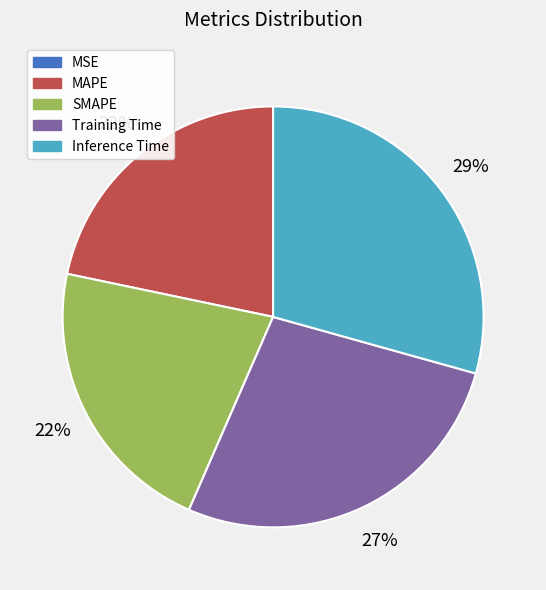

To the nearest percent, what portion does MAPE represent?

22%